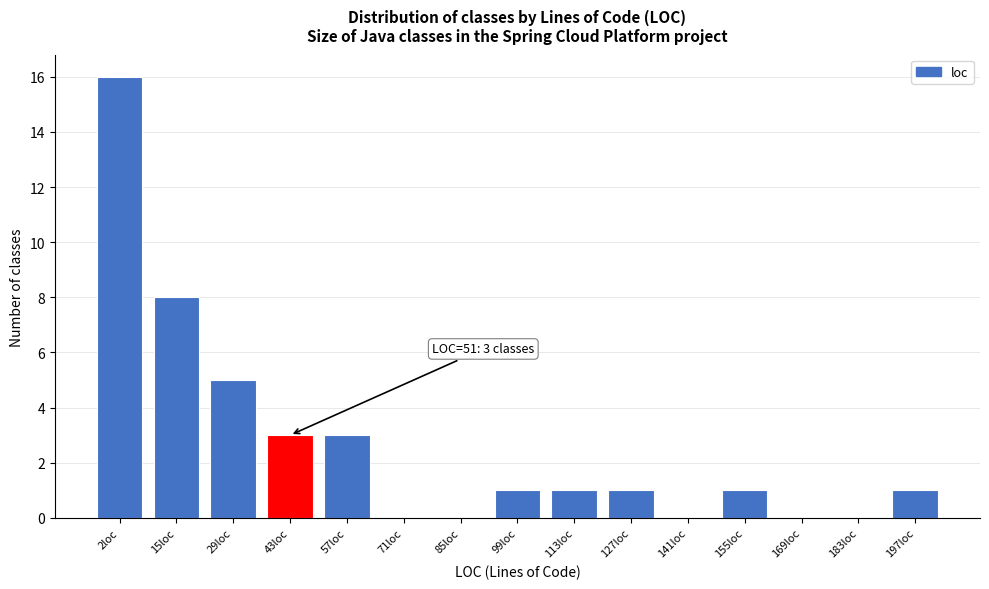

Reading left to right, list all the values displayed in this chart.

2loc=16	15loc=8	29loc=5	43loc=3	57loc=3	71loc=0	85loc=0	99loc=1	113loc=1	127loc=1	141loc=0	155loc=1	169loc=0	183loc=0	197loc=1